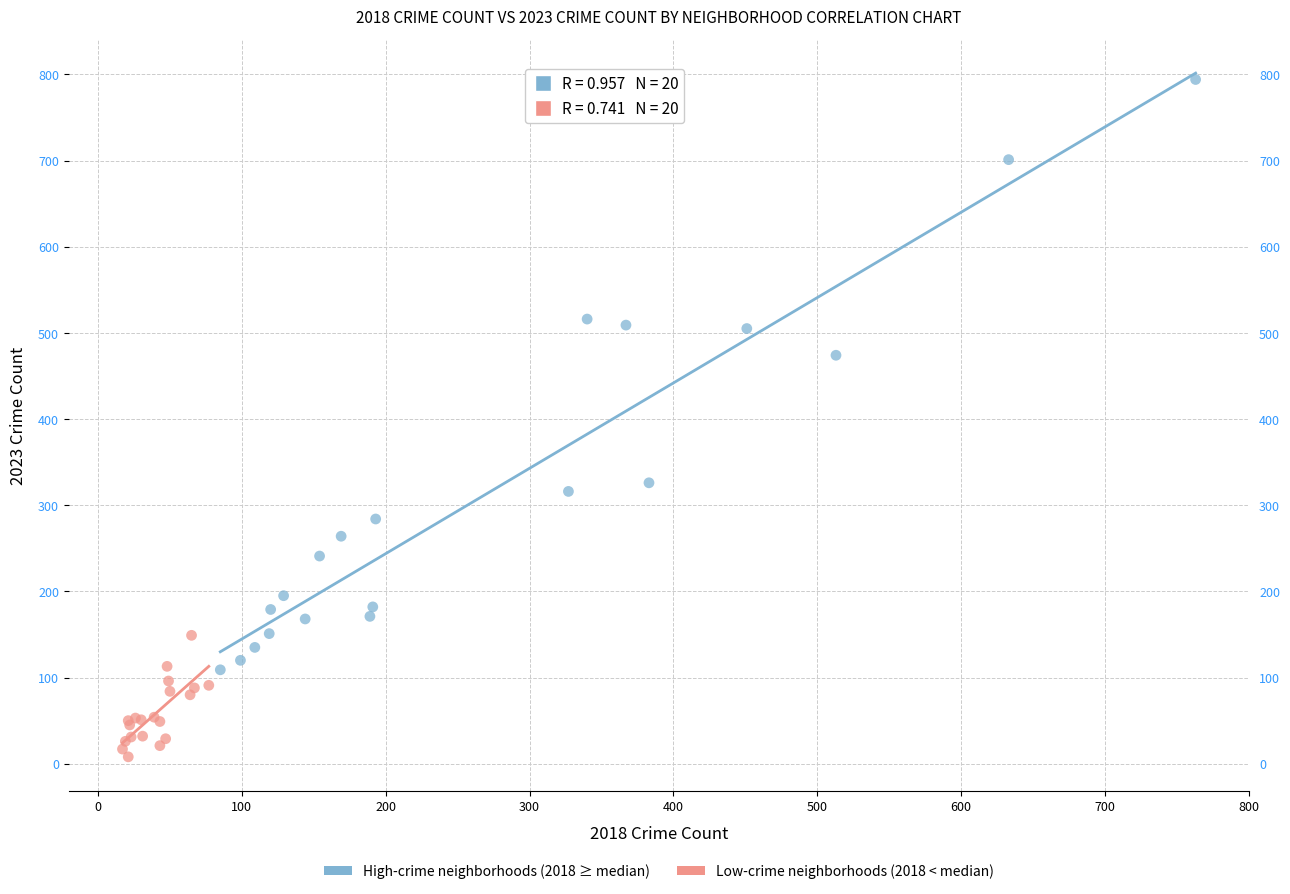

Which series has the largest Y range (max minus min)?

High-crime neighborhoods (2018 ≥ median)